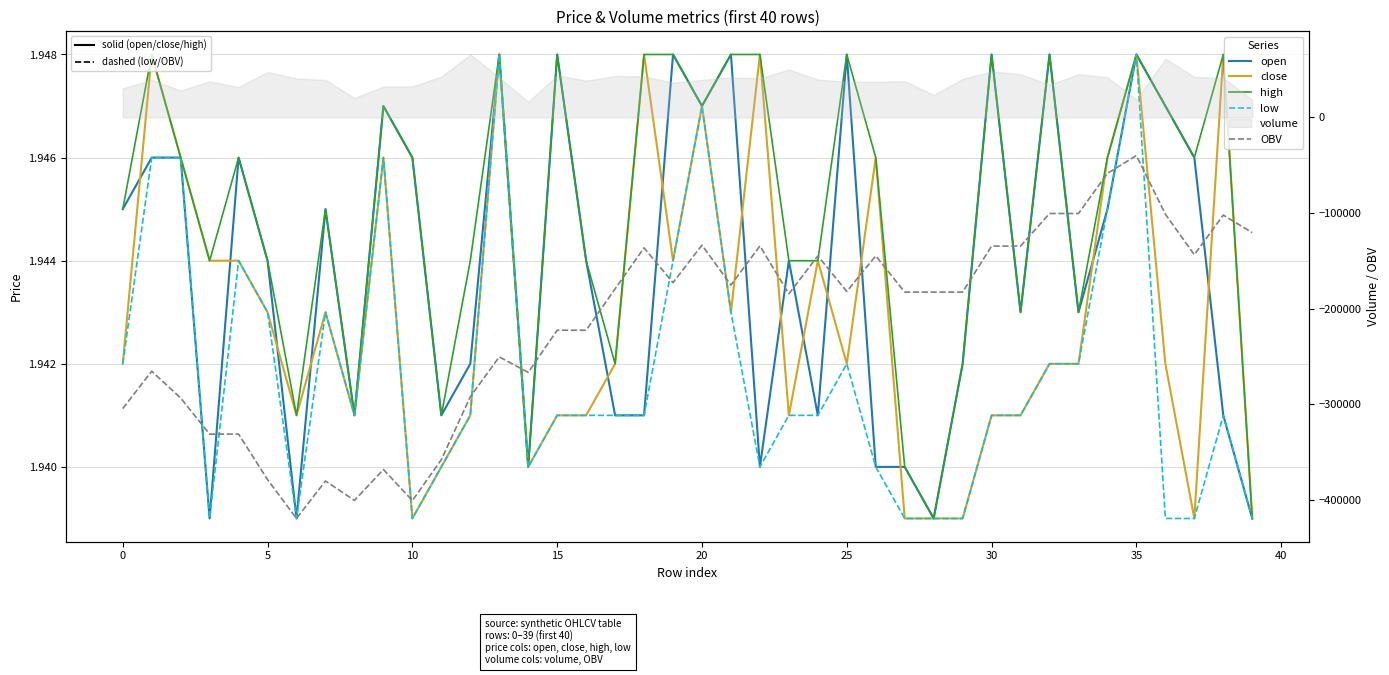

What is the average value of the high series?

1.9